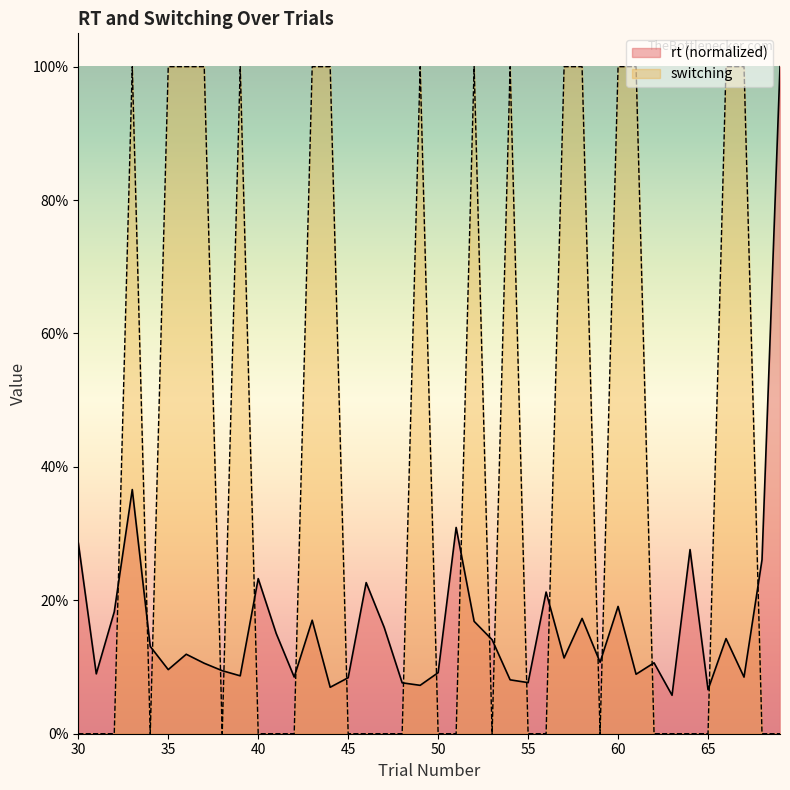

Is it true that rt equals 0.2 at 43?

True